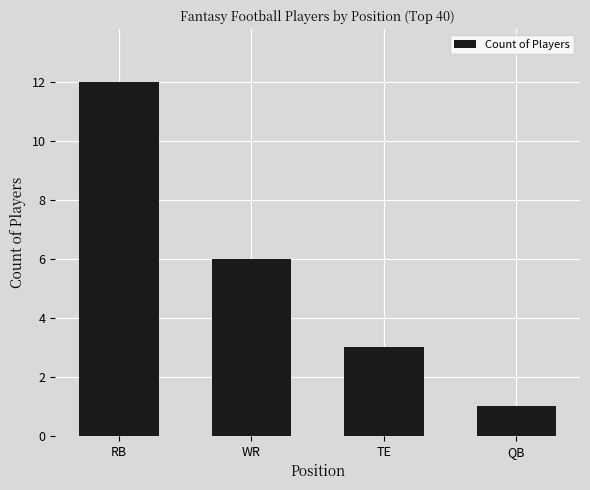

List the labels in order of value, largest first.

RB, WR, TE, QB